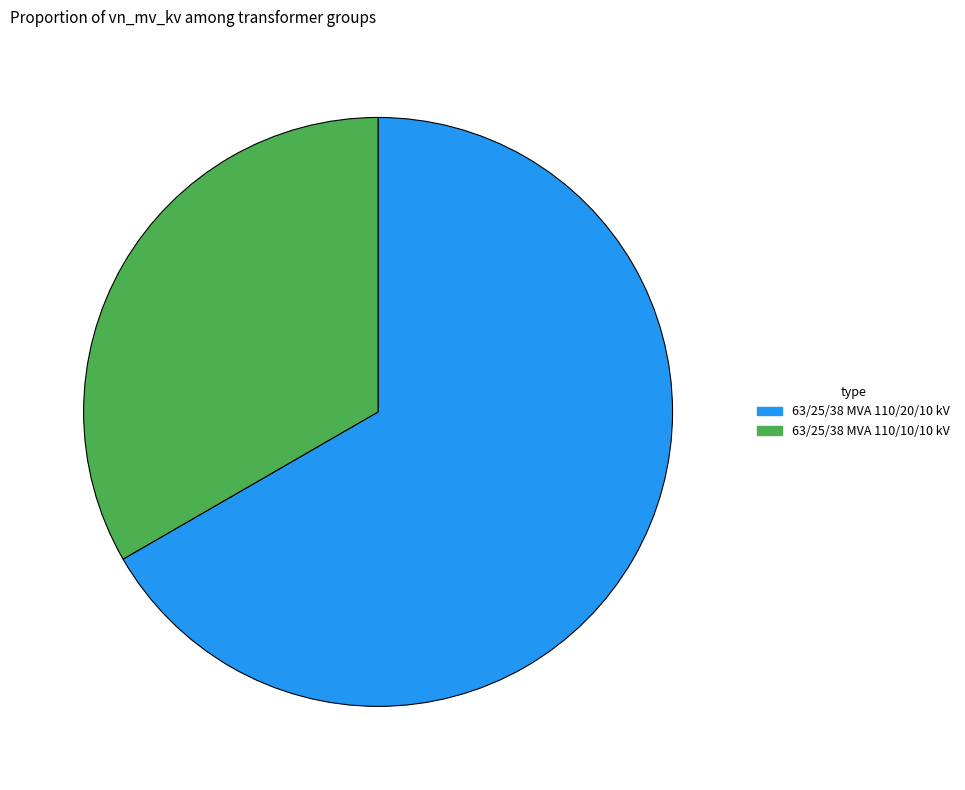

Approximately how many times larger is the value at 63/25/38 MVA 110/20/10 kV compared to 63/25/38 MVA 110/10/10 kV?

2.0